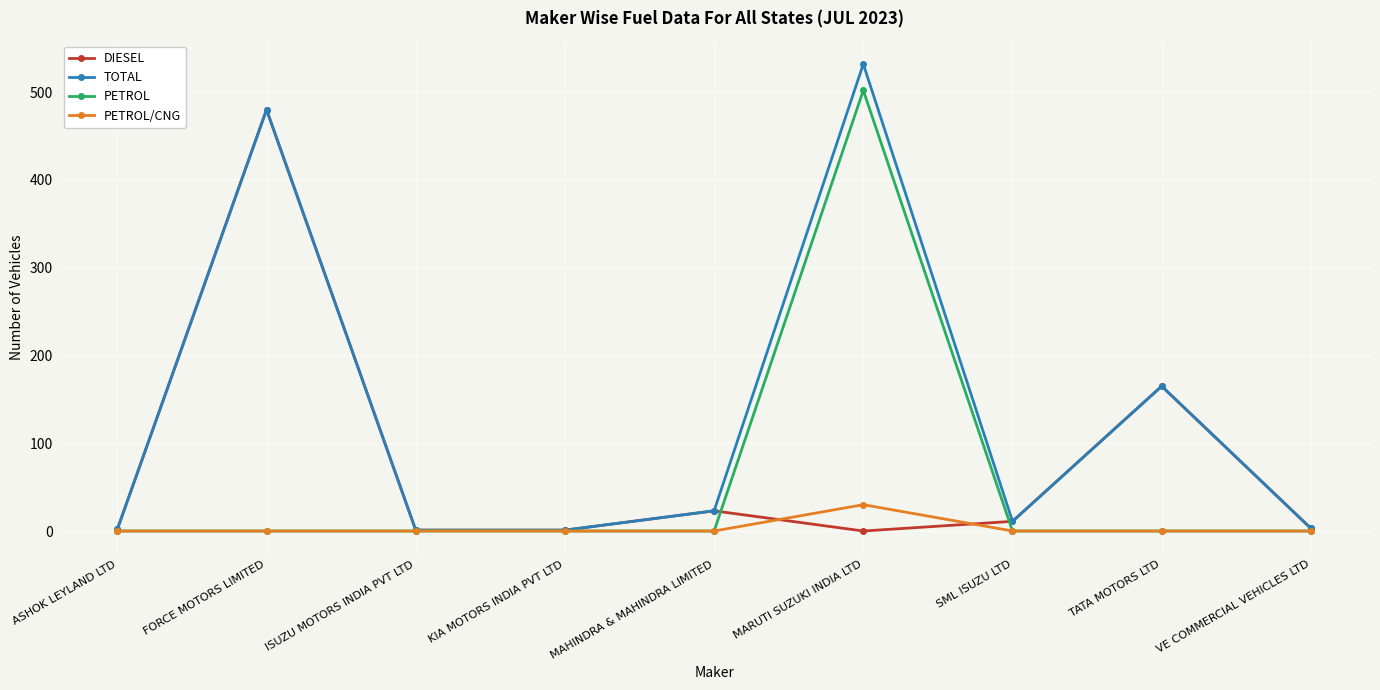

At which category does TOTAL reach its first local peak?

FORCE MOTORS LIMITED